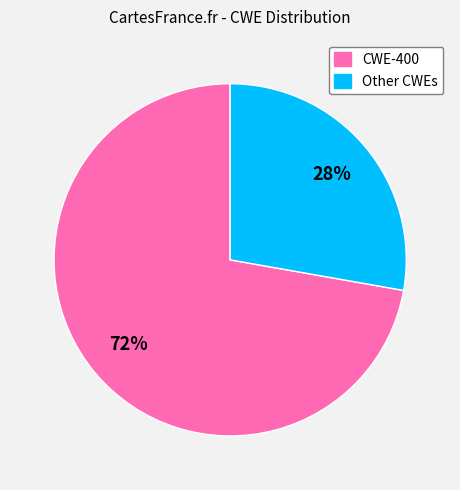

Is there any slice that represents more than half of the pie?

Yes